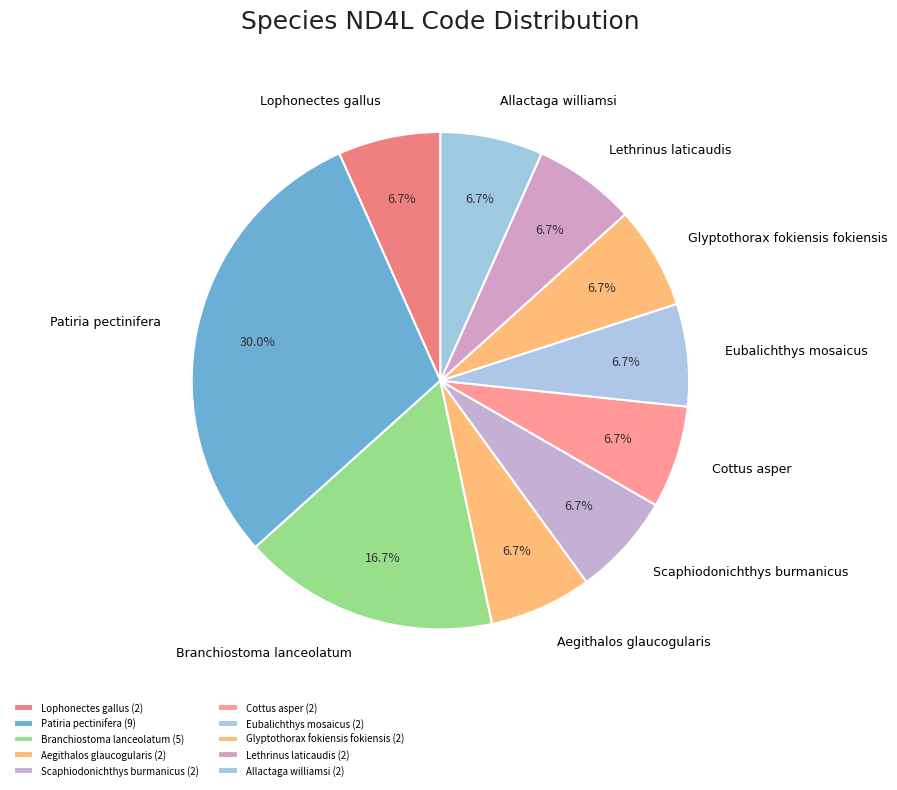

Which category has the smallest portion of the pie?

Lophonectes gallus